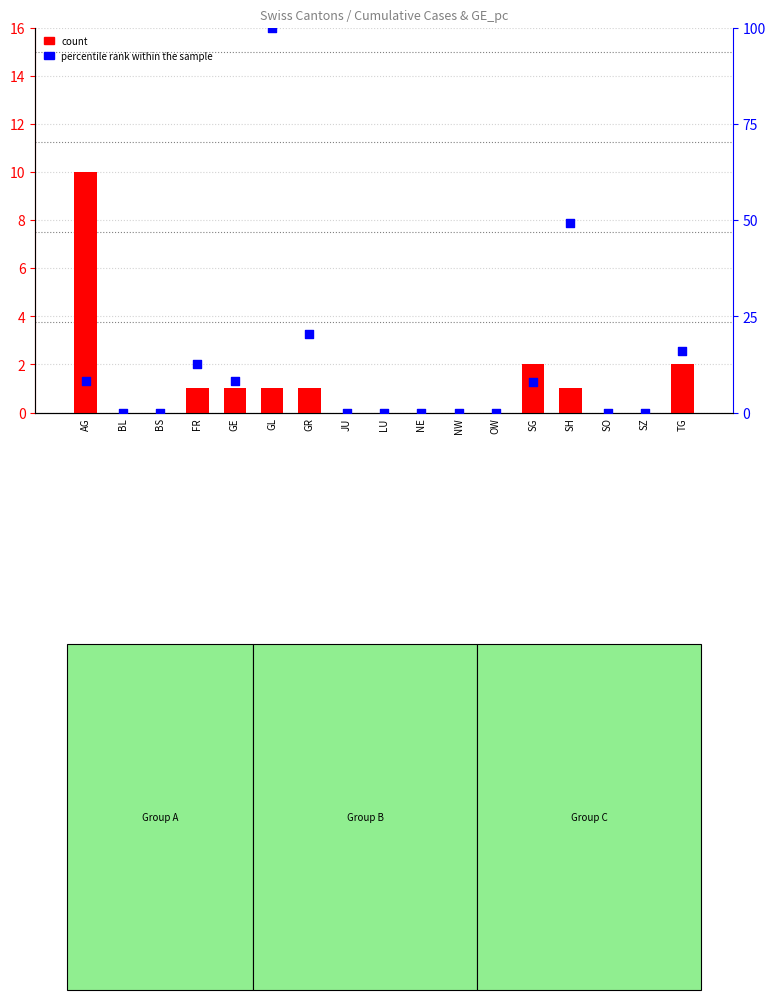

Which series reaches the minimum Y coordinate?

count